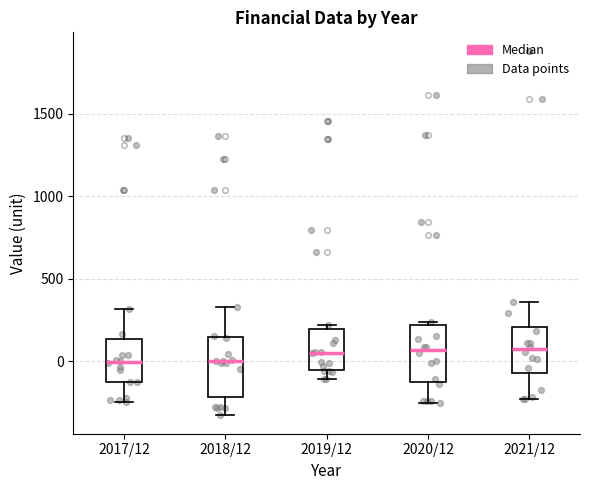

Reading left to right, read every box against the y-axis: the position of its median line, the range the box covers, and the ends of its whiskers. The values are not printed on the chart, so give them approximately, as read against the axis.

2017/12: median 0, box -100 to 150, whiskers -250 to 300
2018/12: median 0, box -200 to 150, whiskers -350 to 350
2019/12: median 50, box -50 to 200, whiskers -100 to 200 (just above the box's upper edge)
2020/12: median 50, box -150 to 200, whiskers -250 to 250
2021/12: median 50, box -50 to 200, whiskers -250 to 350